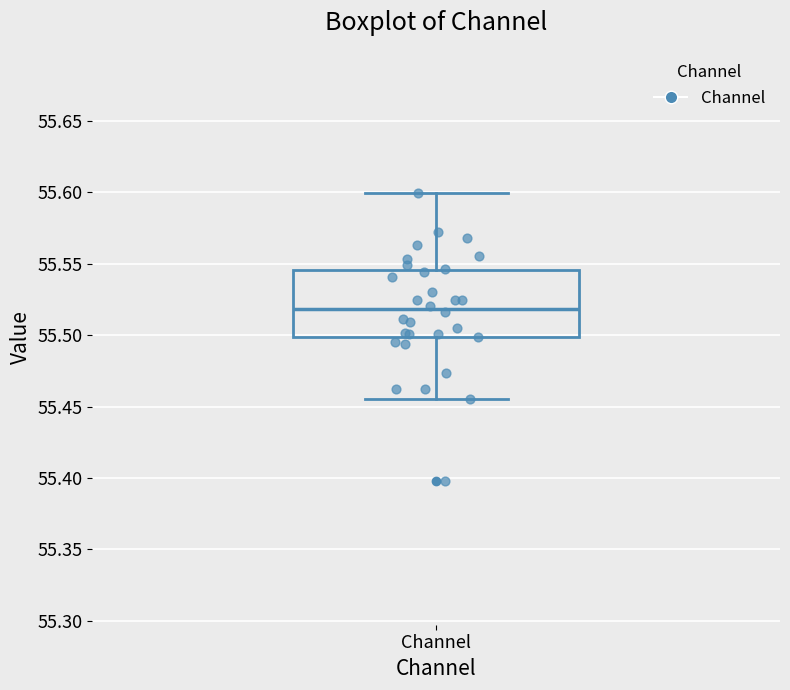

Read this box plot against the y-axis: the position of the median line, the range covered by the box, and the ends of both whiskers. The values are not printed on the chart, so give them approximately, as read against the axis.

median 55.520, box 55.500 to 55.545, whiskers 55.455 to 55.600